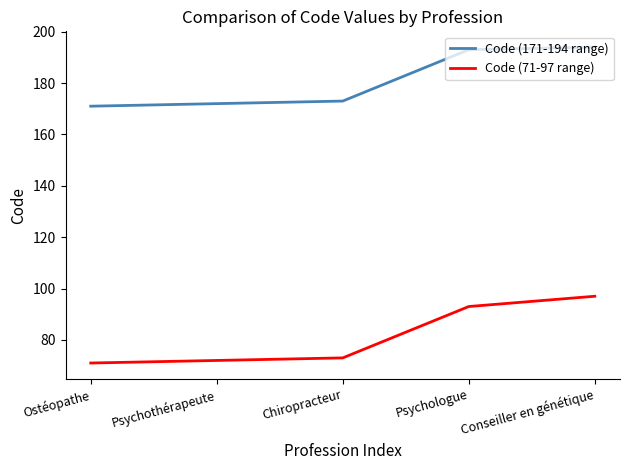

How many lines are shown in the chart?

2